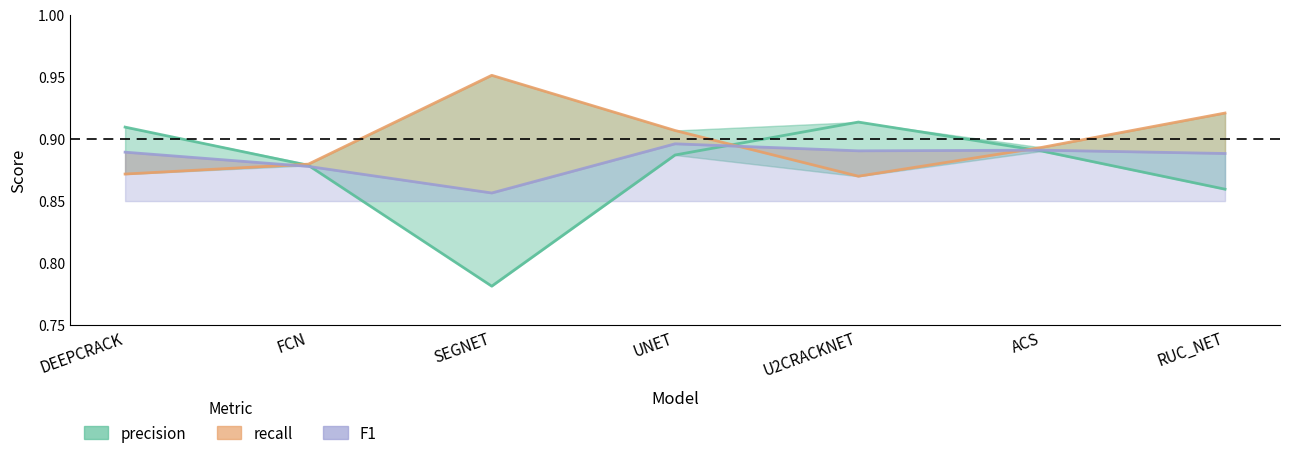

Where do recall and F1 first cross each other?

DEEPCRACK and FCN